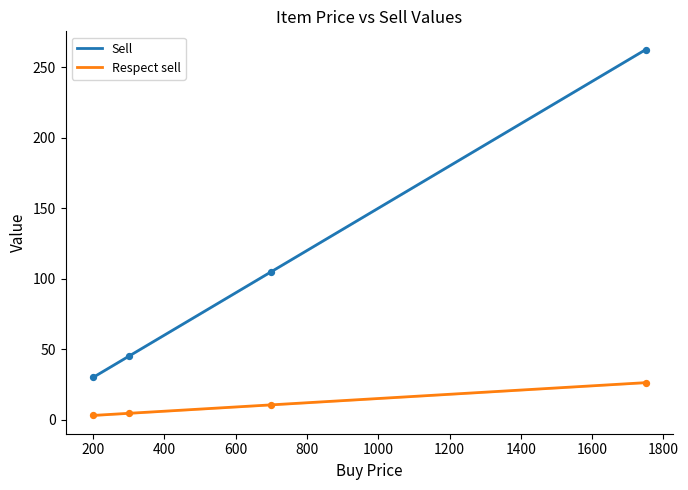

Which series reaches the minimum Y coordinate?

Respect sell